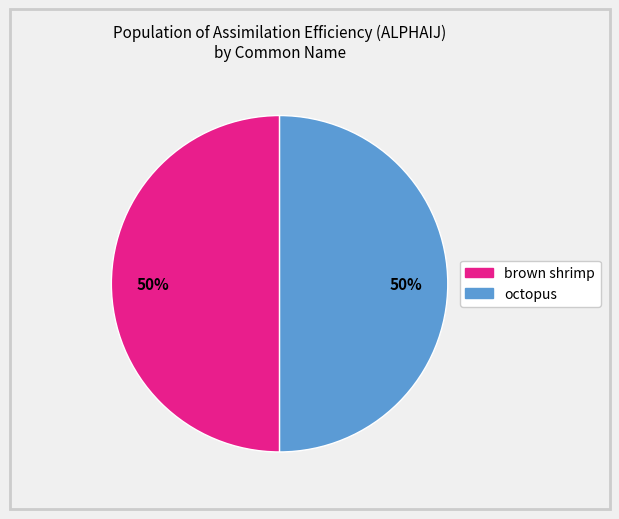

To the nearest percent, what is the average slice percentage?

50%